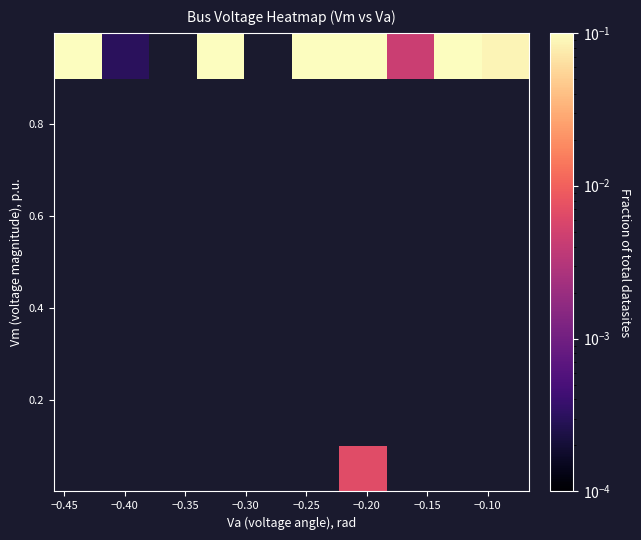

How many distinct data groups are displayed?

10